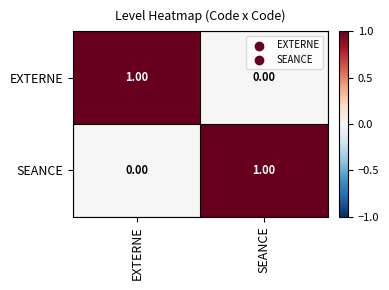

Rank the series at EXTERNE from lowest to highest value.

SEANCE, EXTERNE